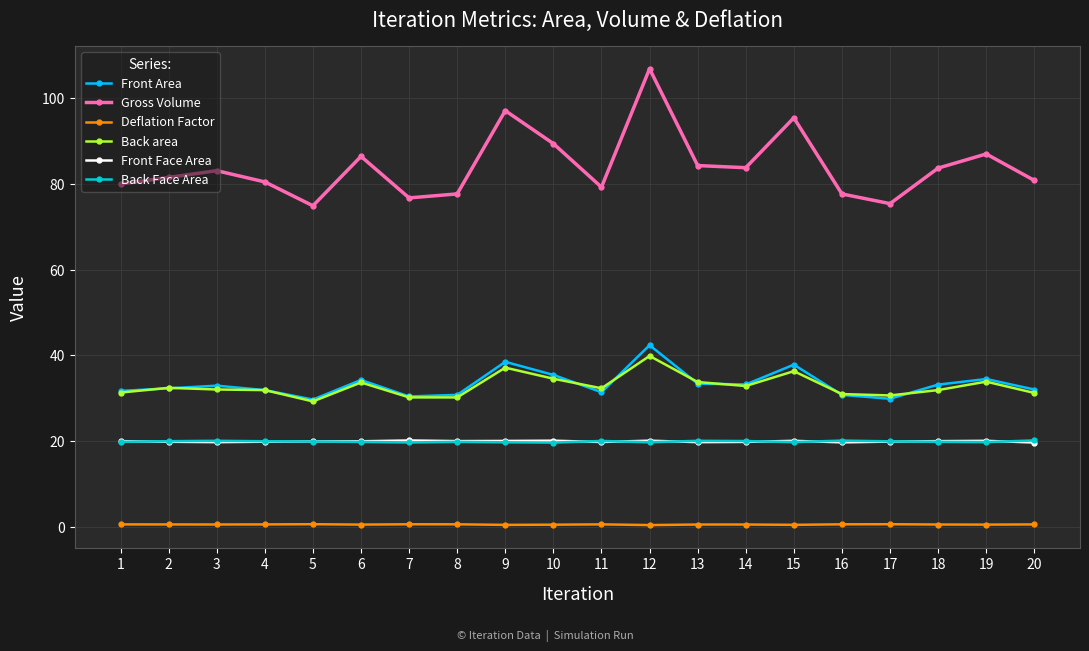

True or false: Front Face Area has more than 0 points higher than both neighbors.

True